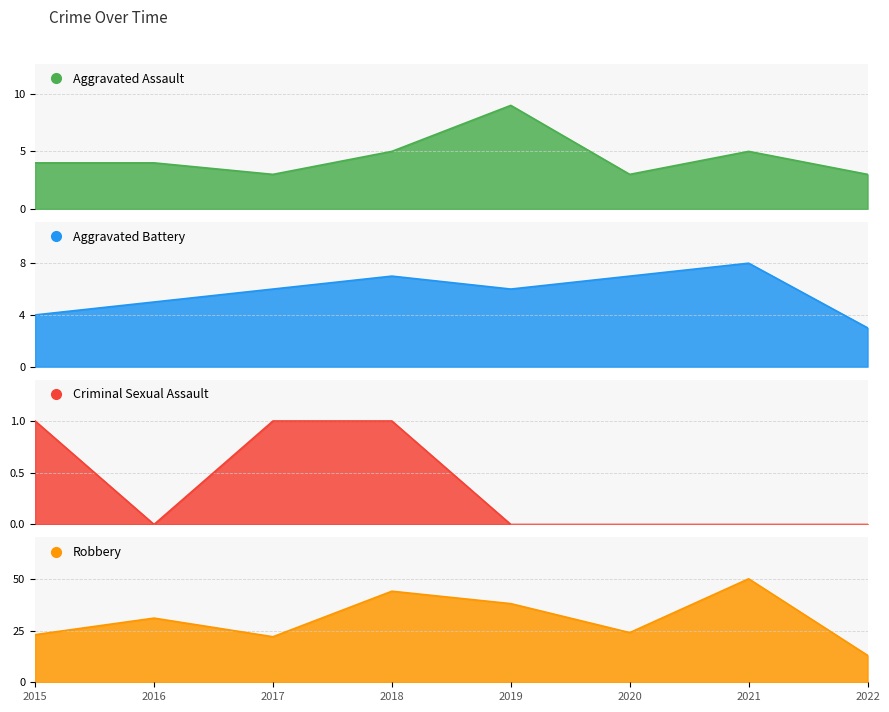

Count the Criminal Sexual Assault values in the range 0 to 1.

8